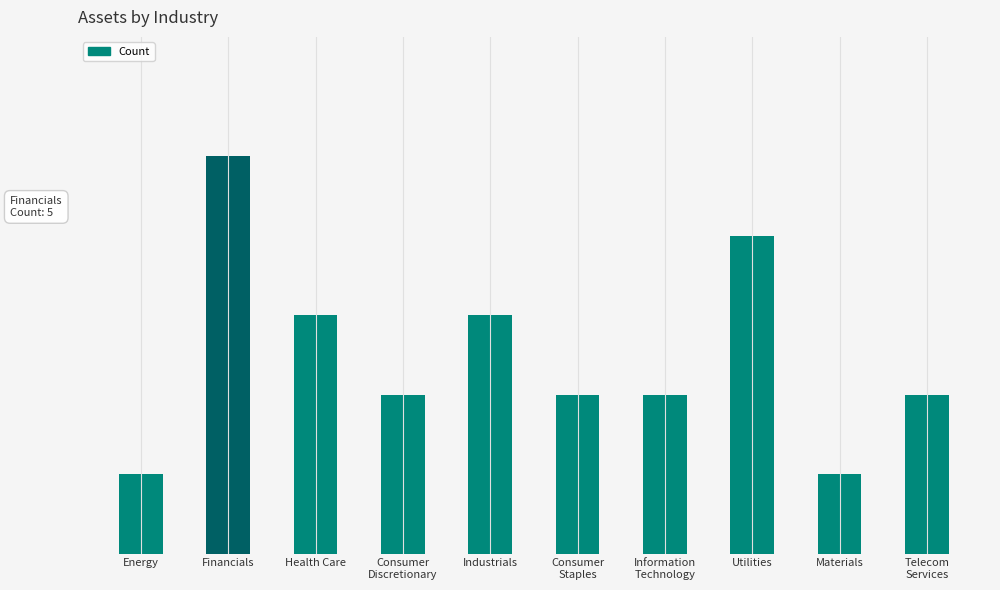

What is the label of the 1st bar from the left?

Energy